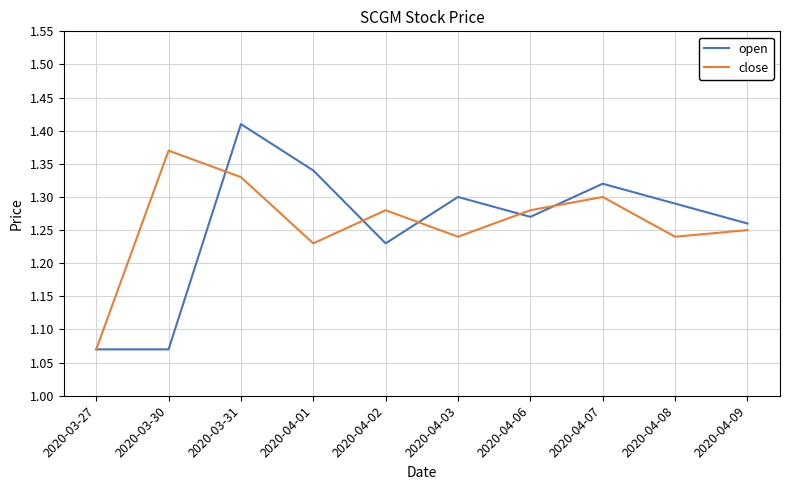

The value of close at 2020-04-06 is 1.3. True or false?

True